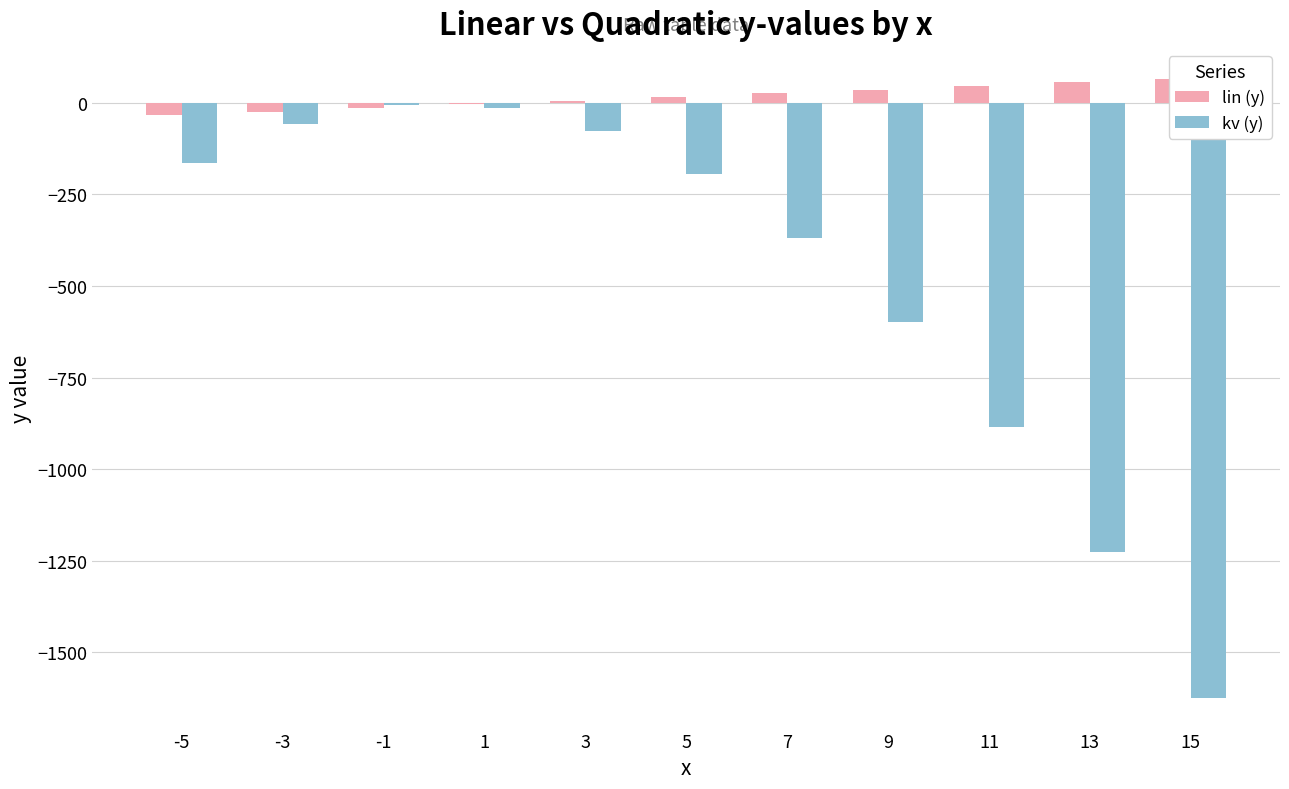

What is the average value of the kv (y) series?

-473.7